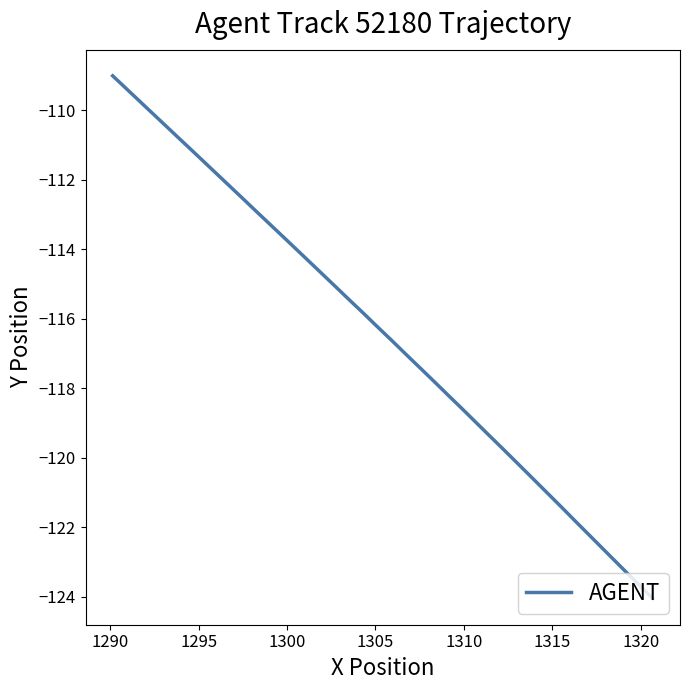

What value does the data have at 1315?

-122.1